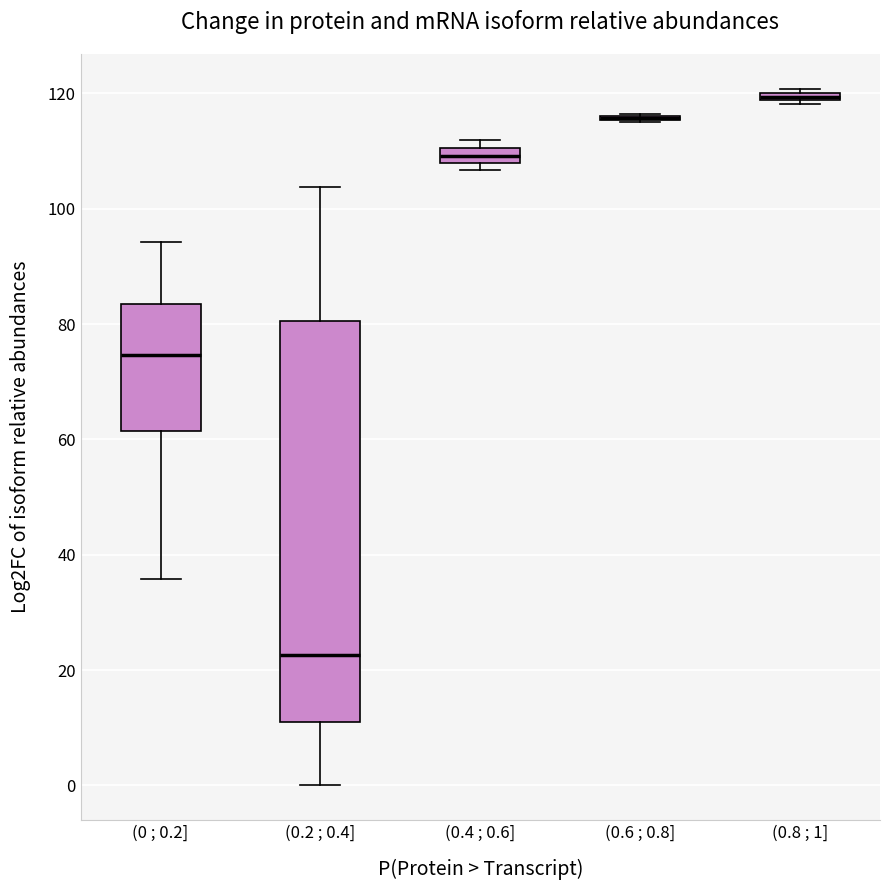

Which box is the tallest, from its lower edge to its upper edge?

(0.2 ; 0.4]